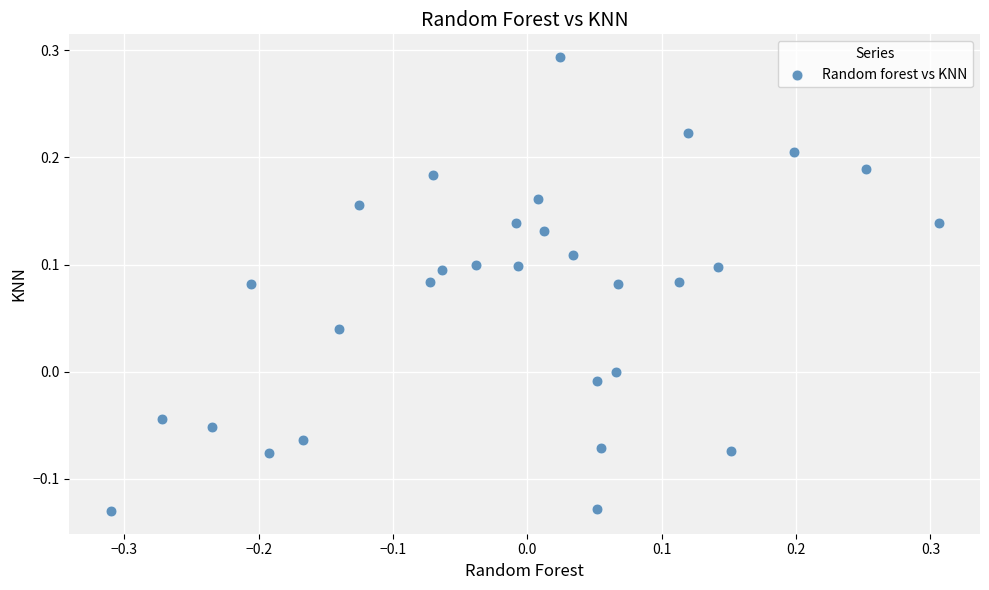

What is the range of Y values (max minus min)?

0.4